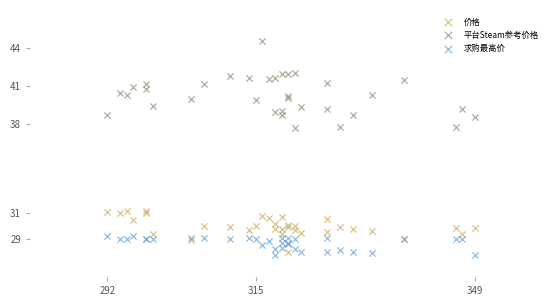

What are all the series names shown in the legend?

价格, 平台Steam参考价格, 求购最高价